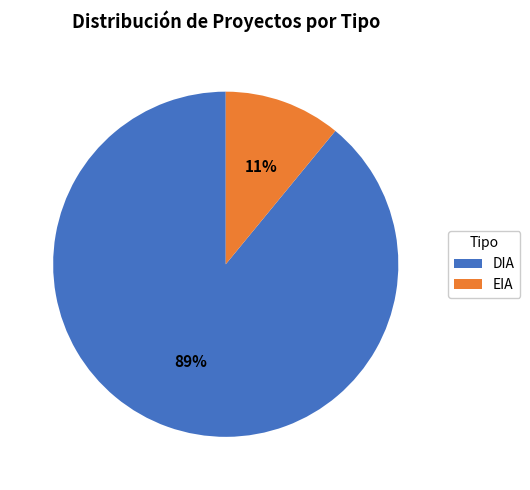

To the nearest percent, what portion does EIA represent?

11%